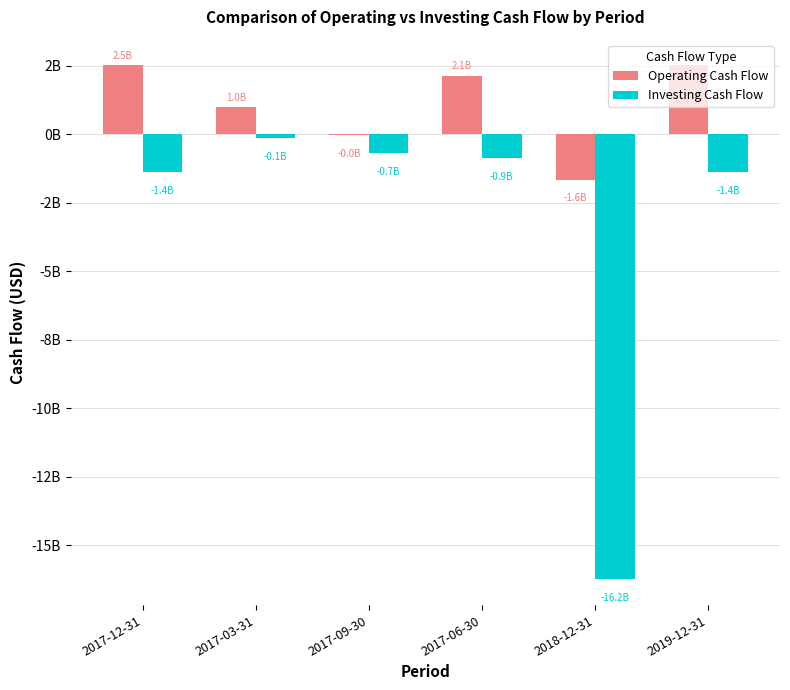

At which category is the sum across all series the highest?

2017-06-30